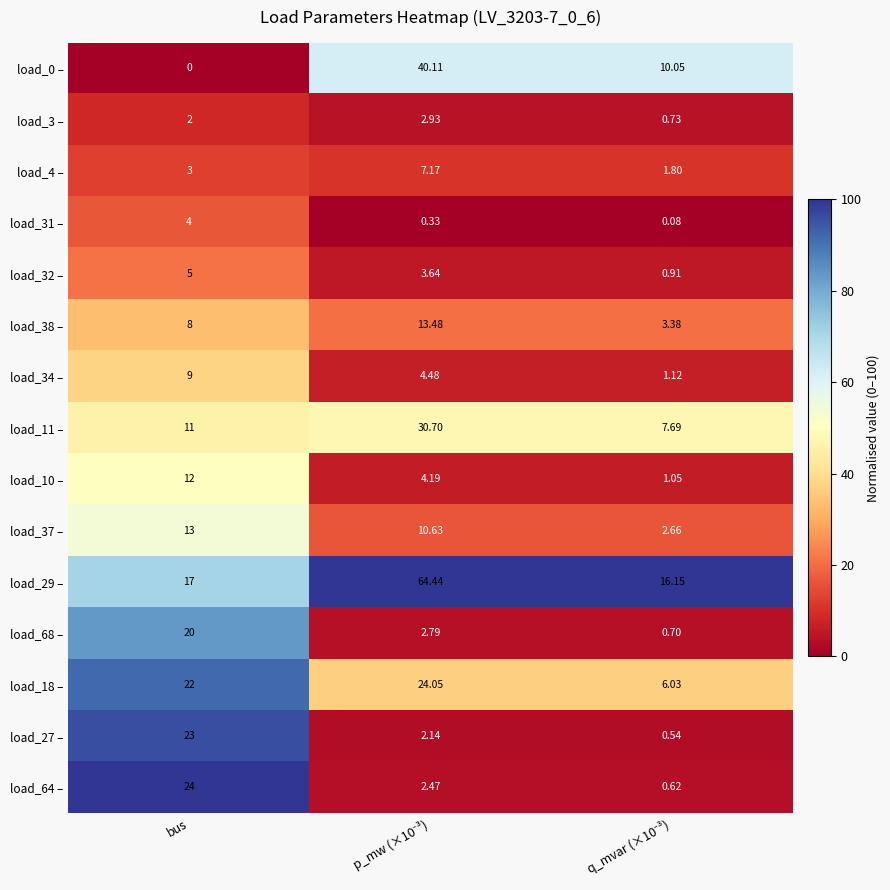

Which category has the highest value in the load_31 – series?

bus